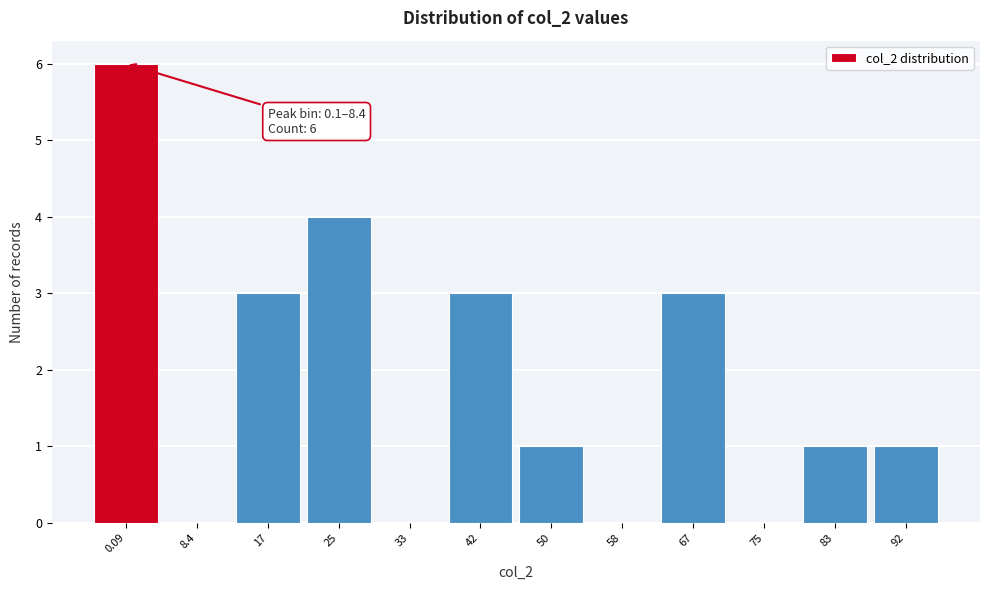

Reading left to right, extract all data points from this chart.

0.09=6	8.4=0	17=3	25=4	33=0	42=3	50=1	58=0	67=3	75=0	83=1	92=1